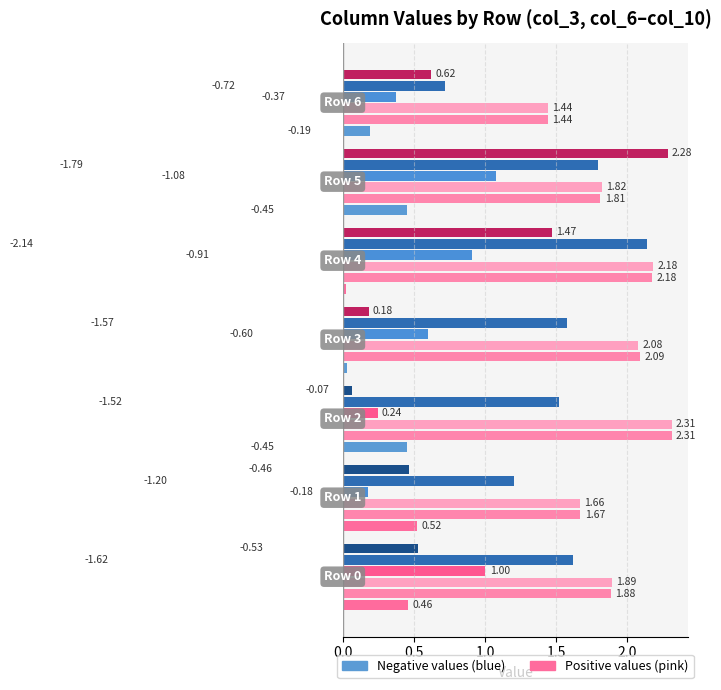

Count the number of categories in the chart.

7